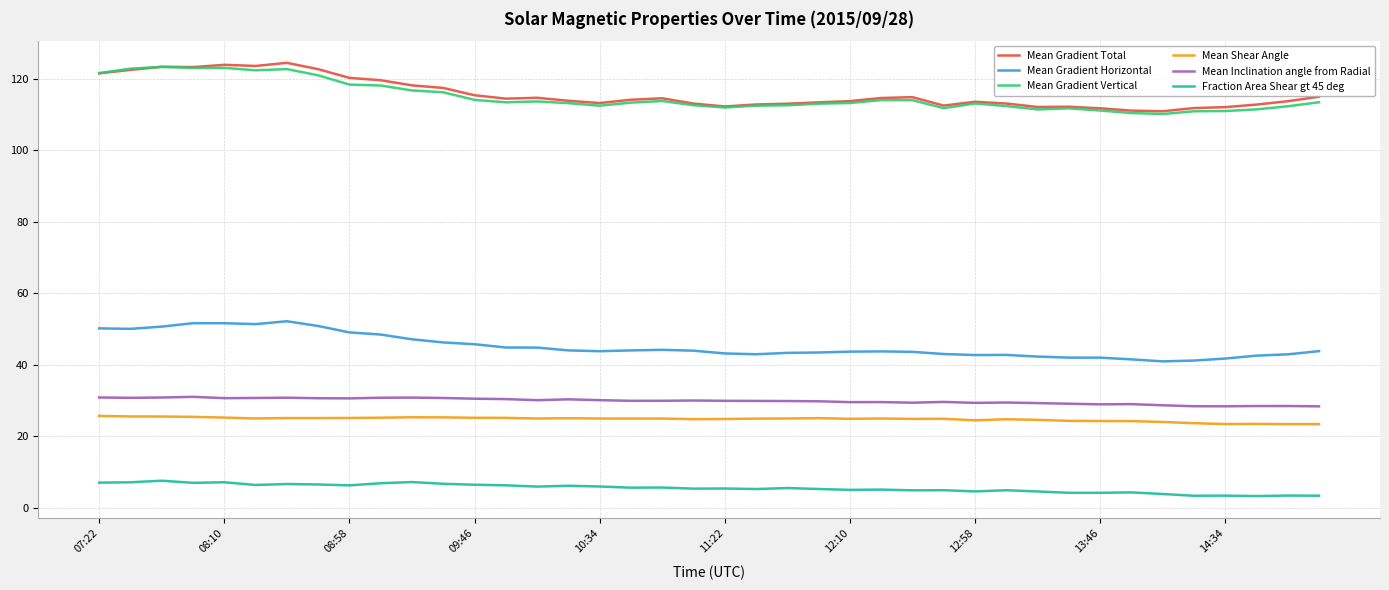

How many lines are shown in the chart?

6